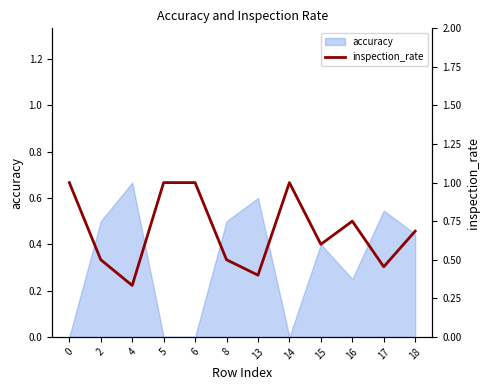

How many points are higher than both their immediate neighbors (excluding endpoints)?

2